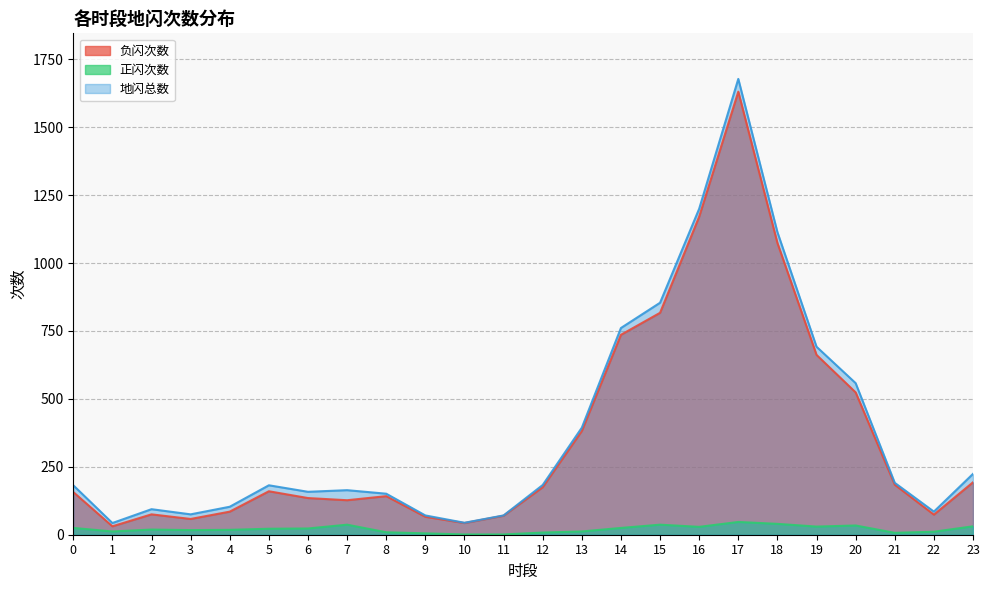

What is the smallest value displayed?

1